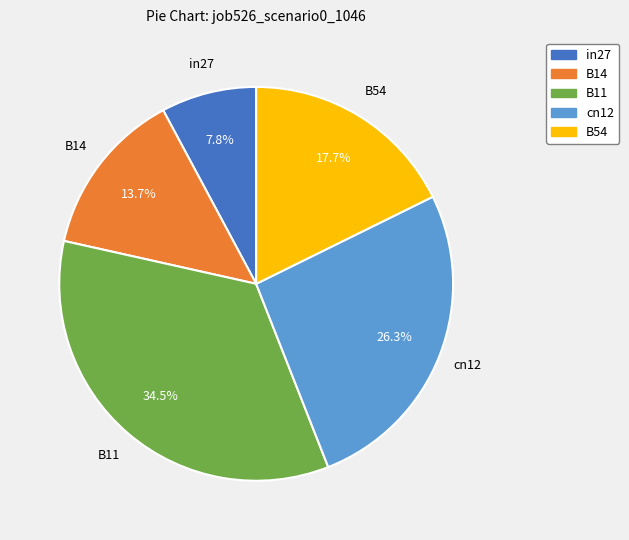

Is there a majority slice in this chart?

No